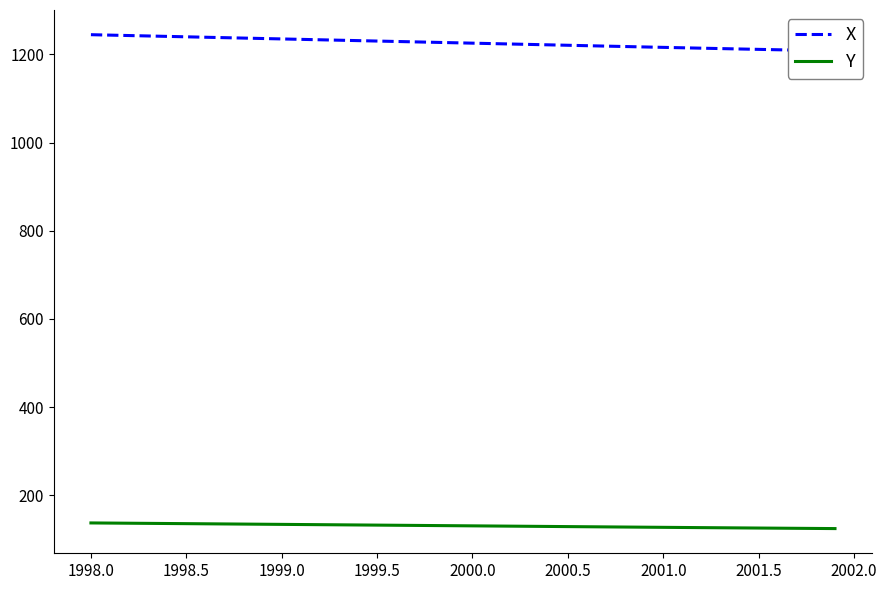

True or false: Y and X intersect in this chart.

False